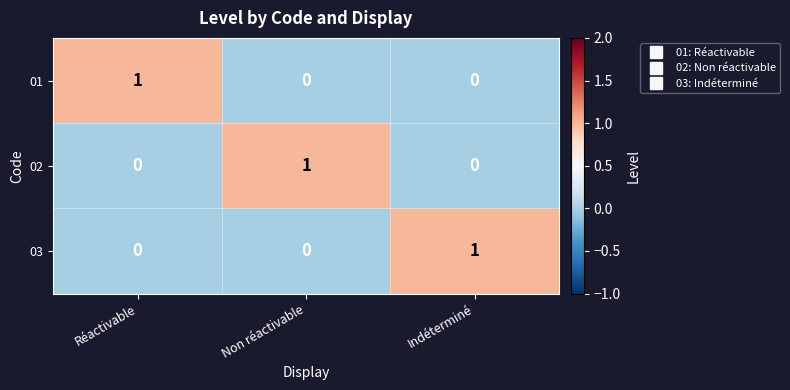

How many 01 values are between 0 and 1?

3